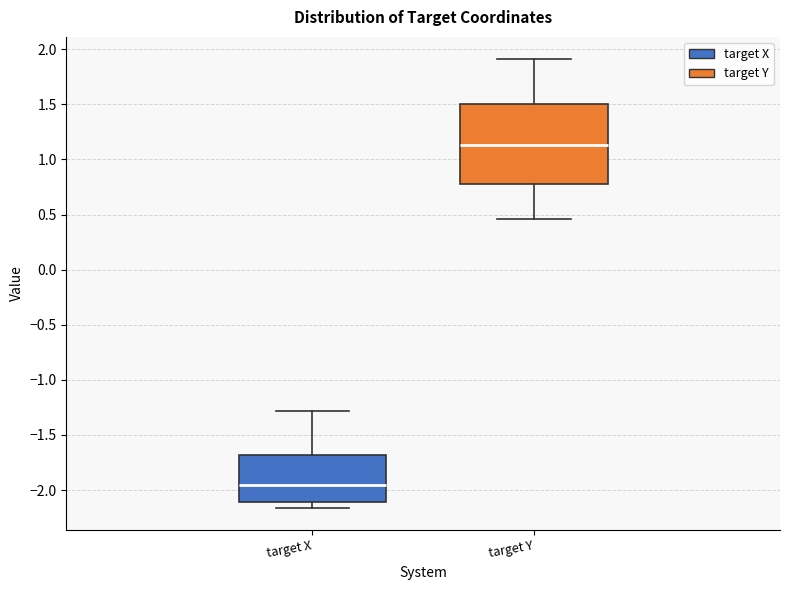

Reading left to right, read every box against the y-axis: the position of its median line, the range the box covers, and the ends of its whiskers. The values are not printed on the chart, so give them approximately, as read against the axis.

target X: median -1.95, box -2.10 to -1.70, whiskers -2.15 to -1.30
target Y: median 1.15, box 0.80 to 1.50, whiskers 0.45 to 1.90